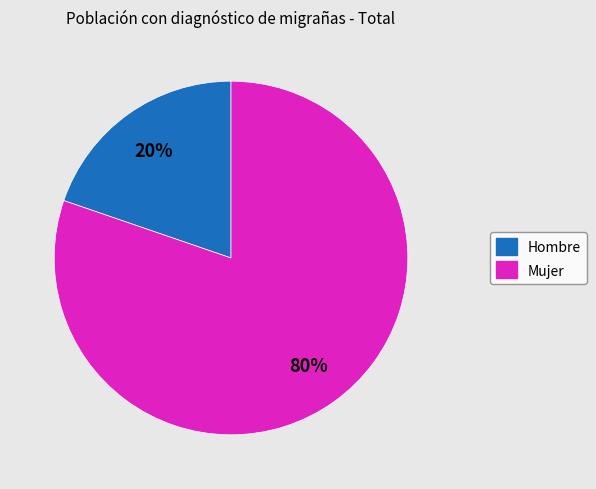

To the nearest percent, what portion does Mujer represent?

80%